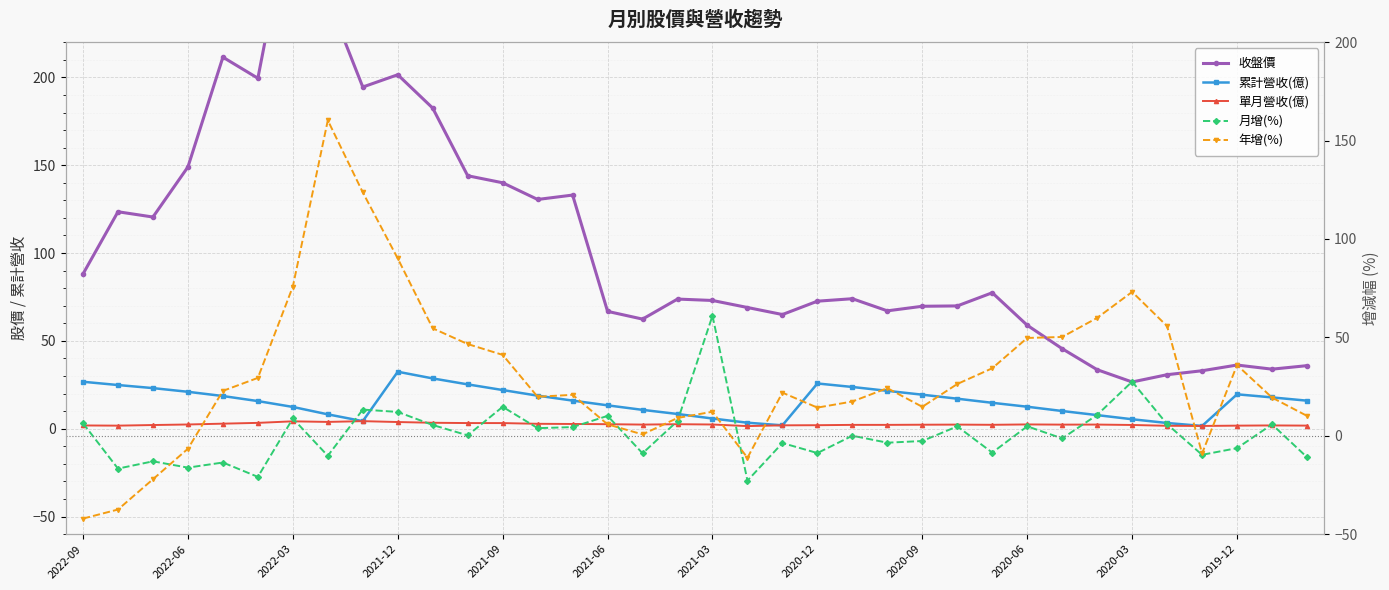

True or false: 單月營收(億) has a value of 0.7 at 16.

False